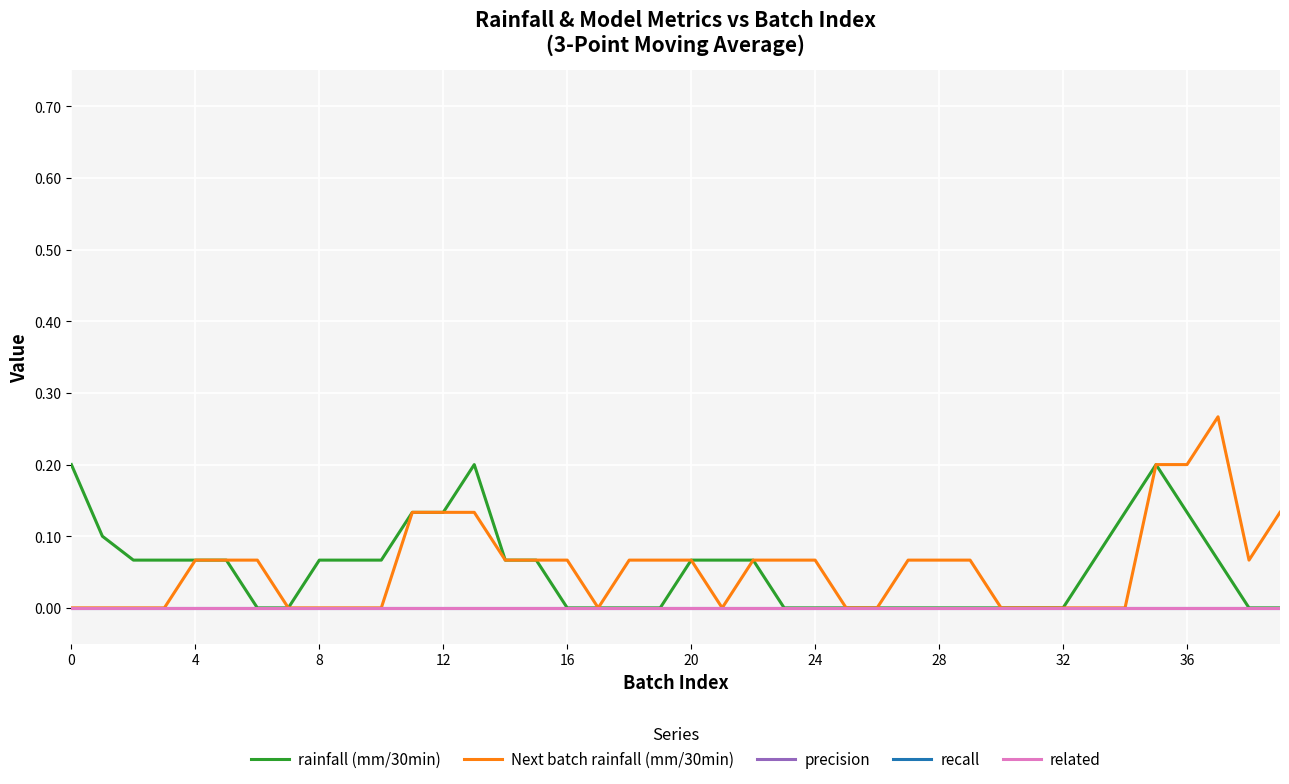

True or false: precision and recall cross at least once.

False